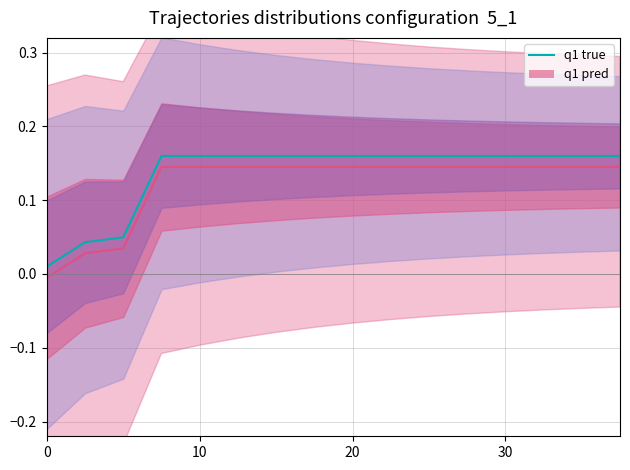

What is the change in value from 0 to 13?

+0.1